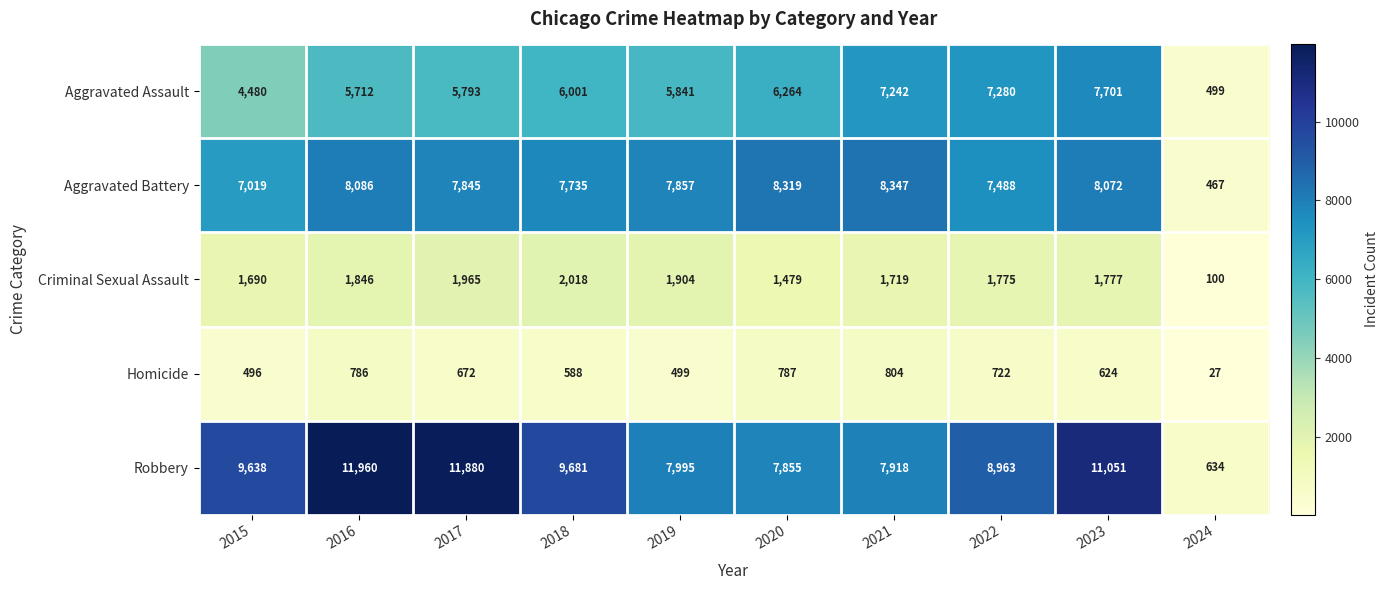

At 2018, list the series in order from smallest to largest.

Homicide, Criminal Sexual Assault, Aggravated Assault, Aggravated Battery, Robbery